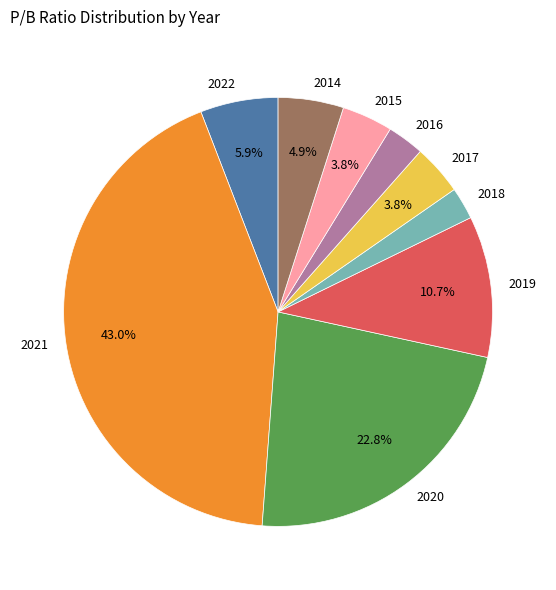

Count the number of slices in the pie.

9